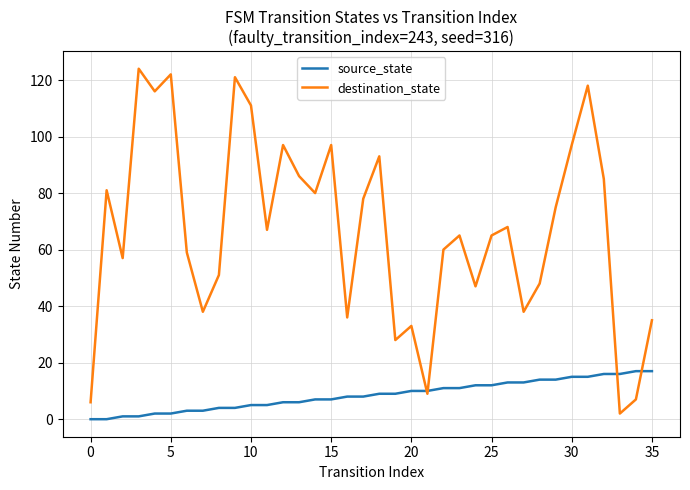

What is the greatest value displayed?

124